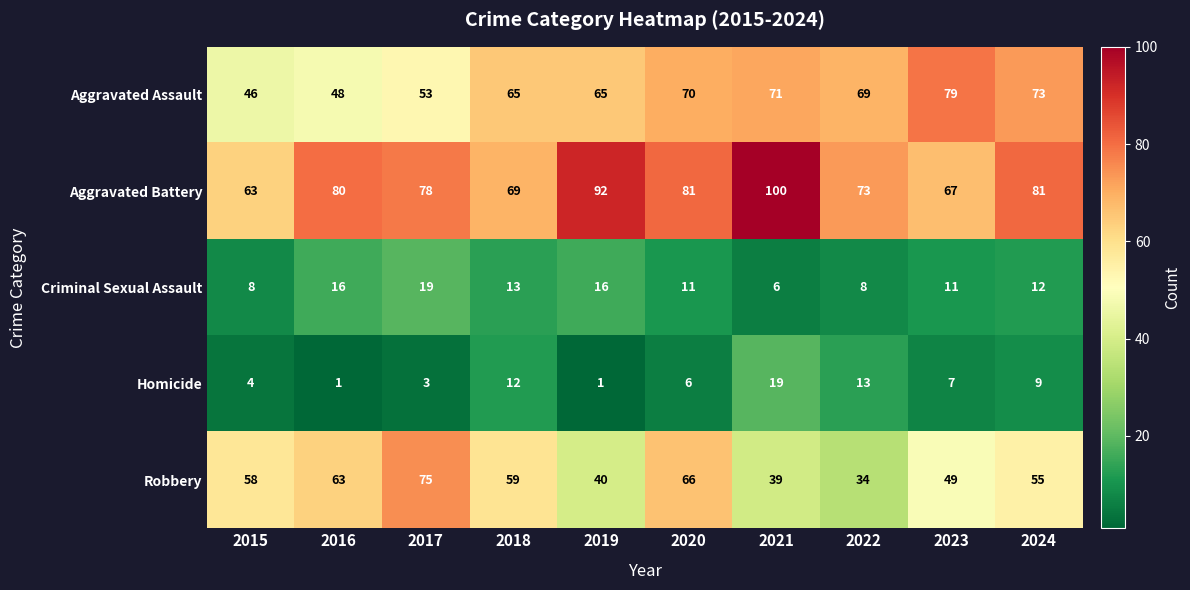

Which series has the largest range (max minus min)?

Robbery